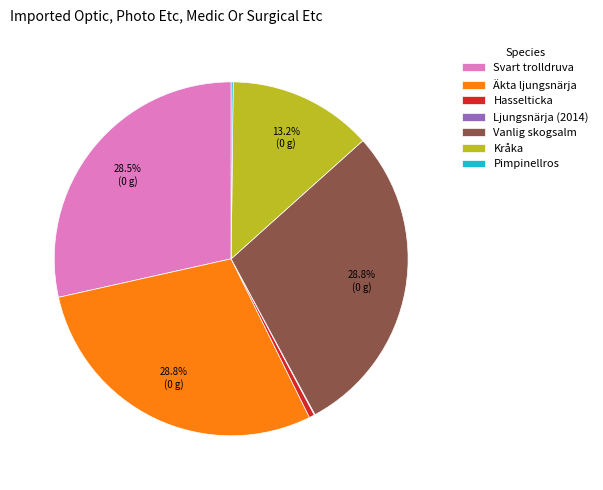

Is there any slice that represents more than half of the pie?

No